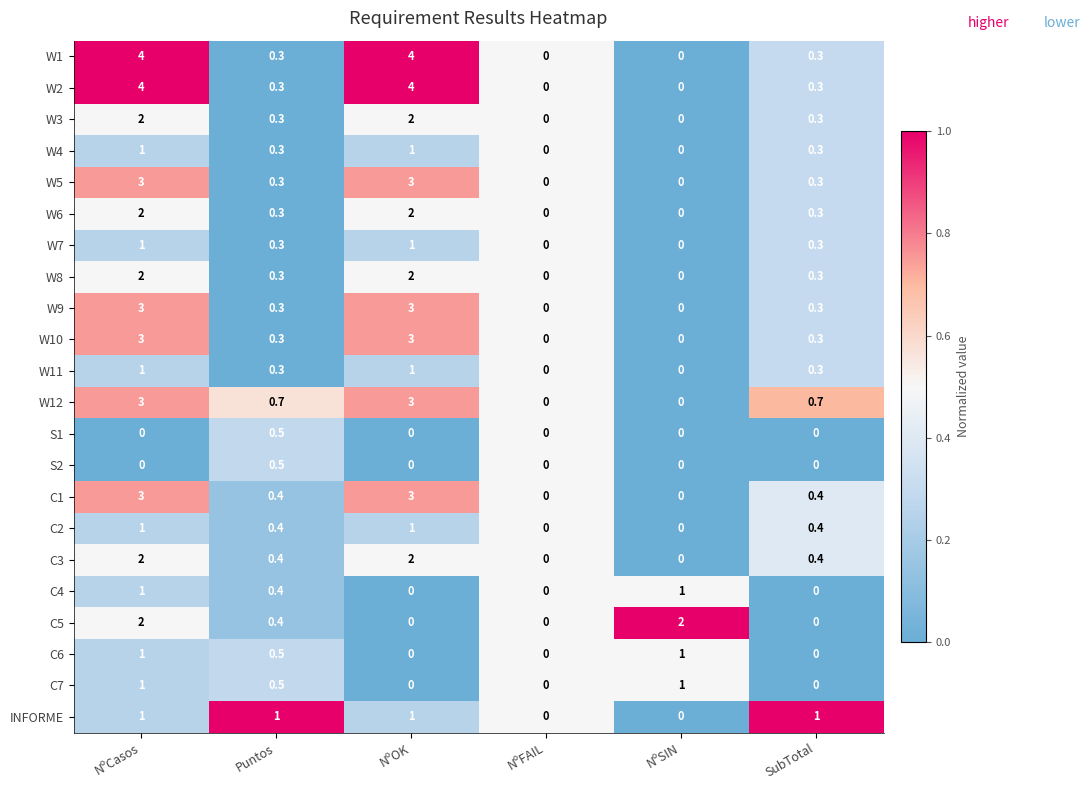

The W5 series shows 3.0 at NºOK. True or false?

True